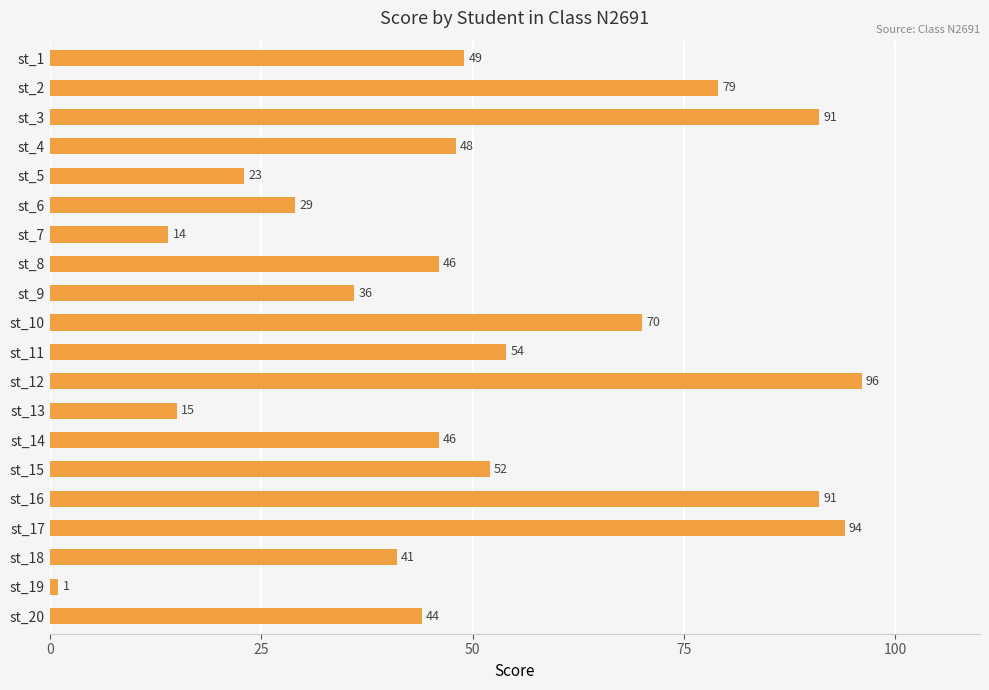

What is the difference between the maximum and minimum values?

95